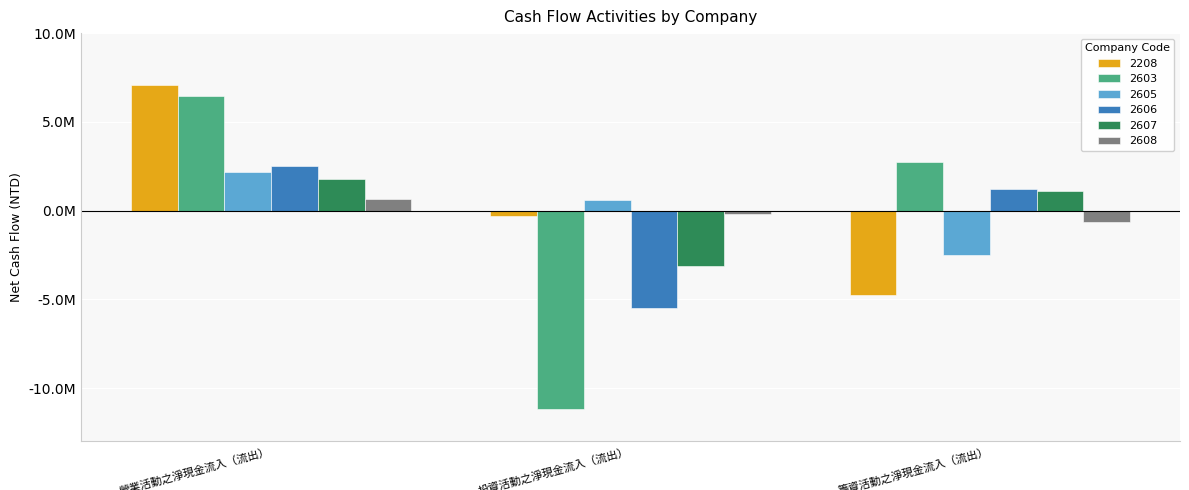

Does the chart contain stacked bars?

No